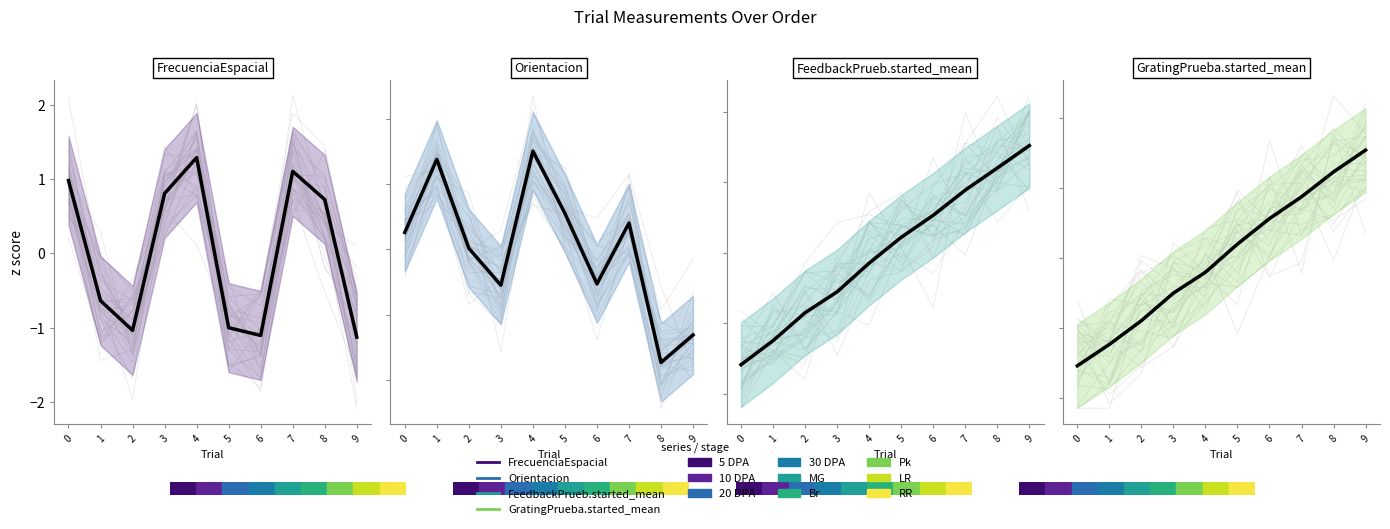

How many intersections are there between FrecuenciaEspacial and GratingPrueba.started_mean?

5